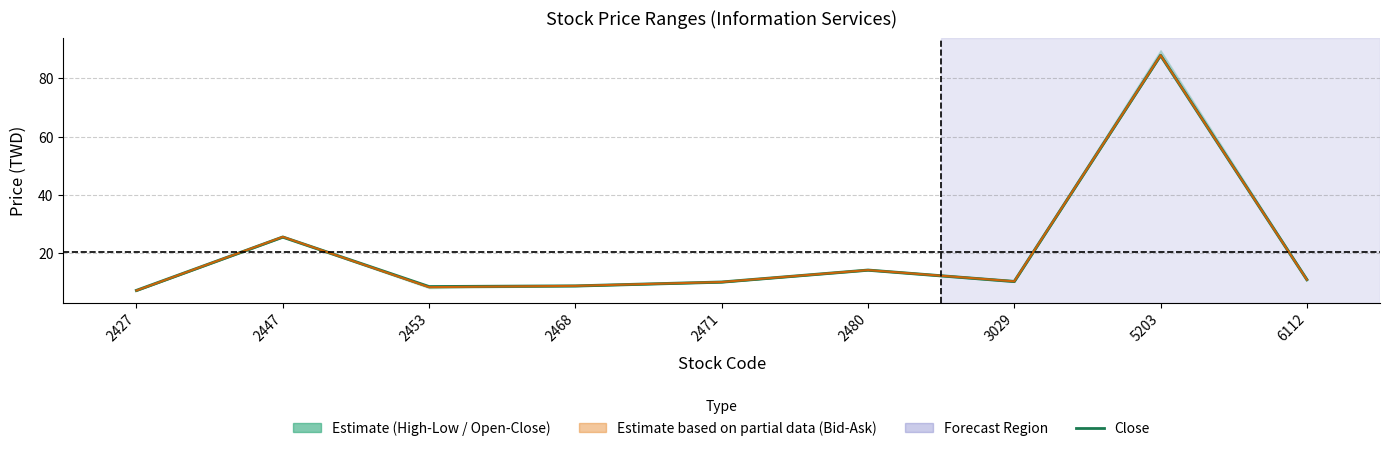

How many interior local valleys does the Bid-Ask Mid series have?

2